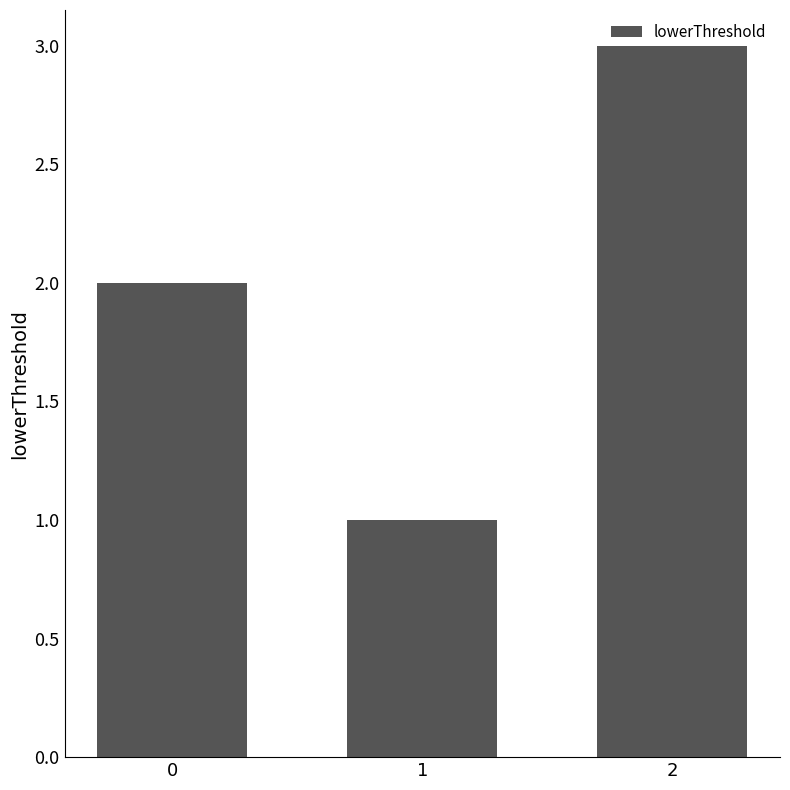

List the labels in order of value, smallest first.

1, 0, 2